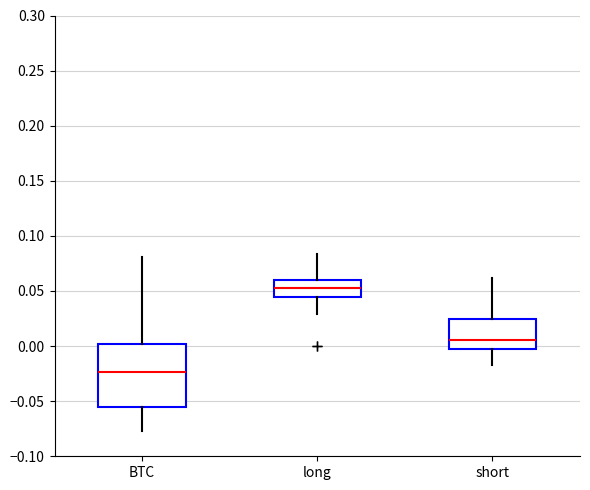

Reading left to right, read every box against the y-axis: the position of its median line, the range the box covers, and the ends of its whiskers. The values are not printed on the chart, so give them approximately, as read against the axis.

BTC: median -0.025, box -0.055 to 0.000, whiskers -0.075 to 0.080
long: median 0.055, box 0.045 to 0.060, whiskers 0.030 to 0.085
short: median 0.005, box 0.000 to 0.025, whiskers -0.015 to 0.060